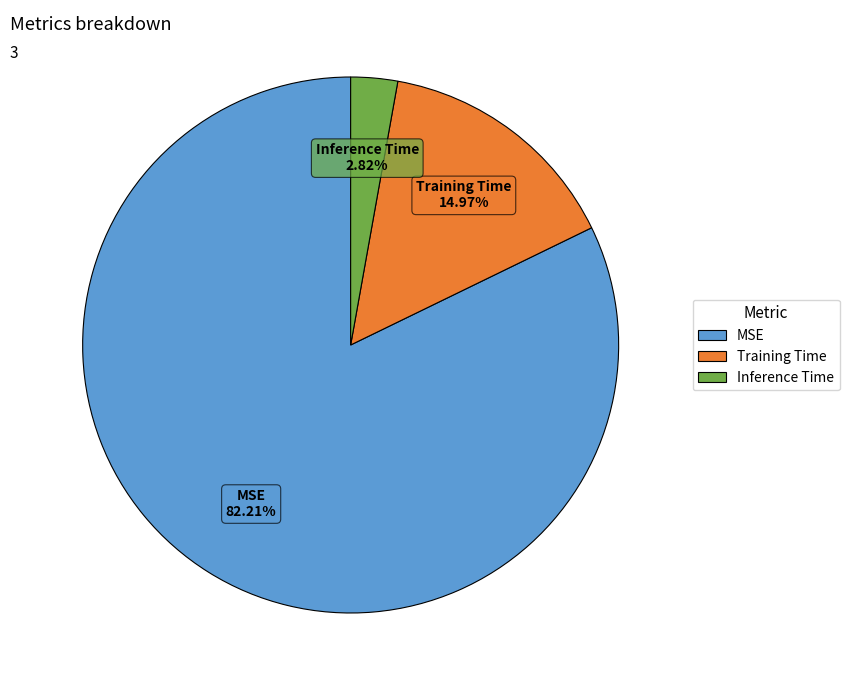

Which category has the biggest portion of the pie?

MSE